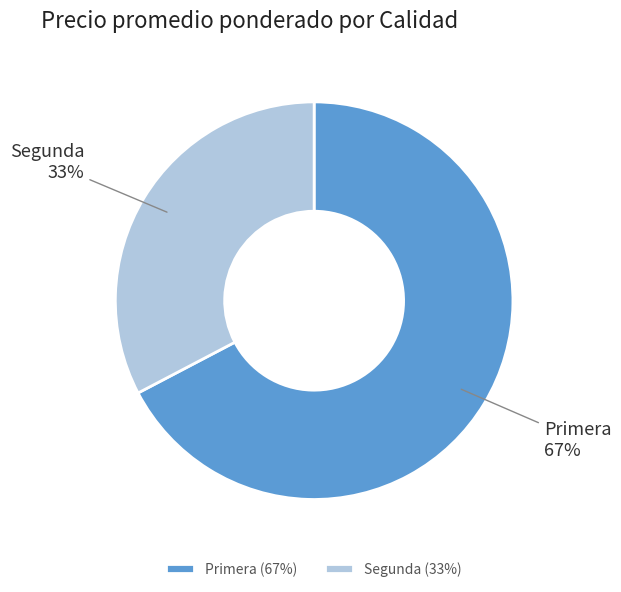

Which has a higher value, Primera or Segunda?

Primera